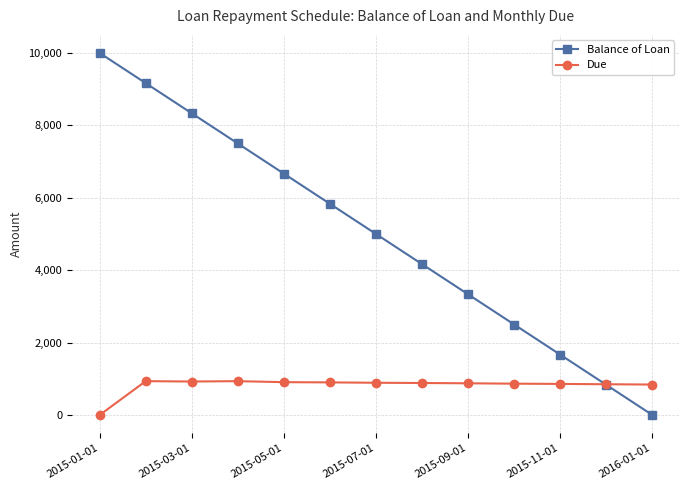

Is this an area chart (filled region under the line)?

No